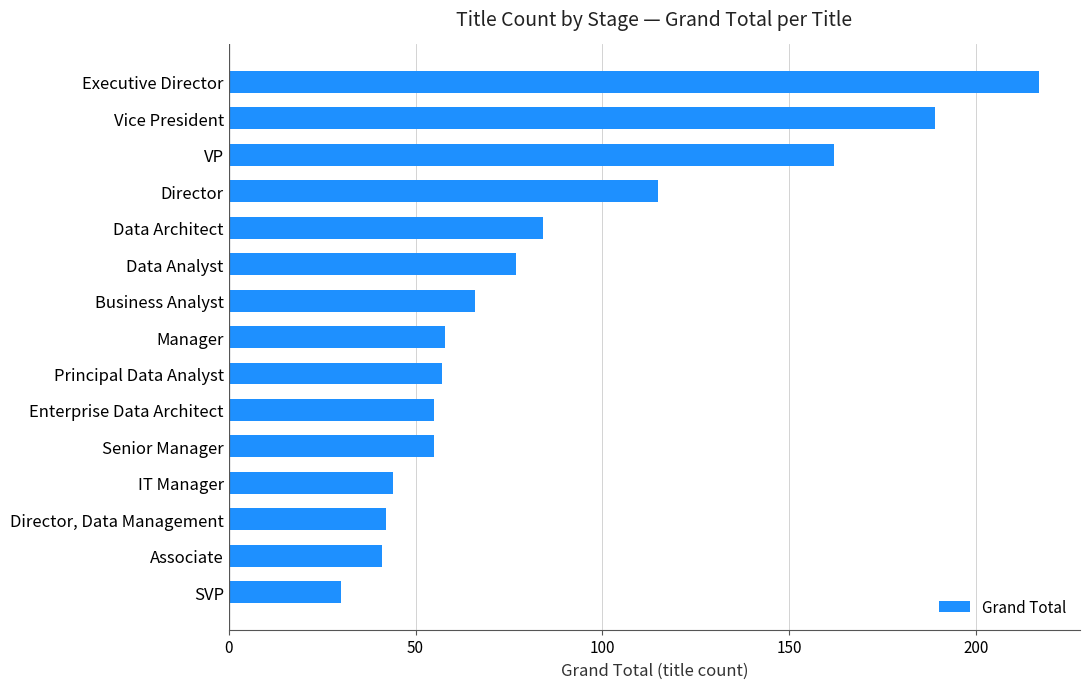

Reading bottom to top, what are all the values shown in this chart?

SVP=30	Associate=41	Director, Data Management=42	IT Manager=44	Senior Manager=55	Enterprise Data Architect=55	Principal Data Analyst=57	Manager=58	Business Analyst=66	Data Analyst=77	Data Architect=84	Director=115	VP=162	Vice President=189	Executive Director=217